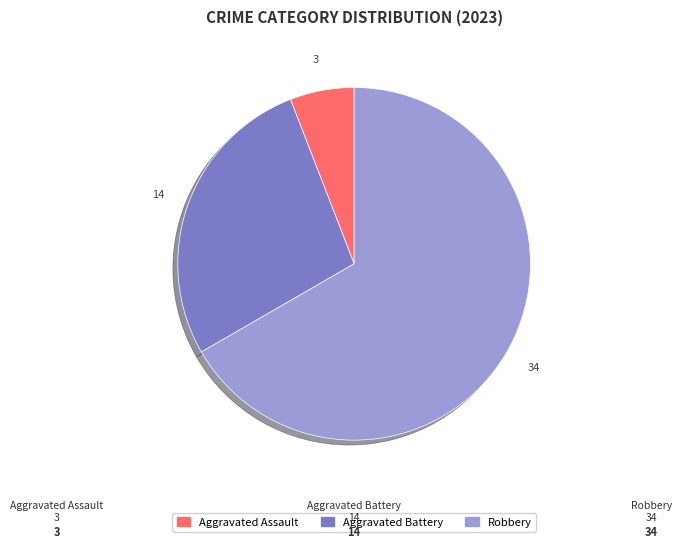

How many segments does this pie chart have?

3